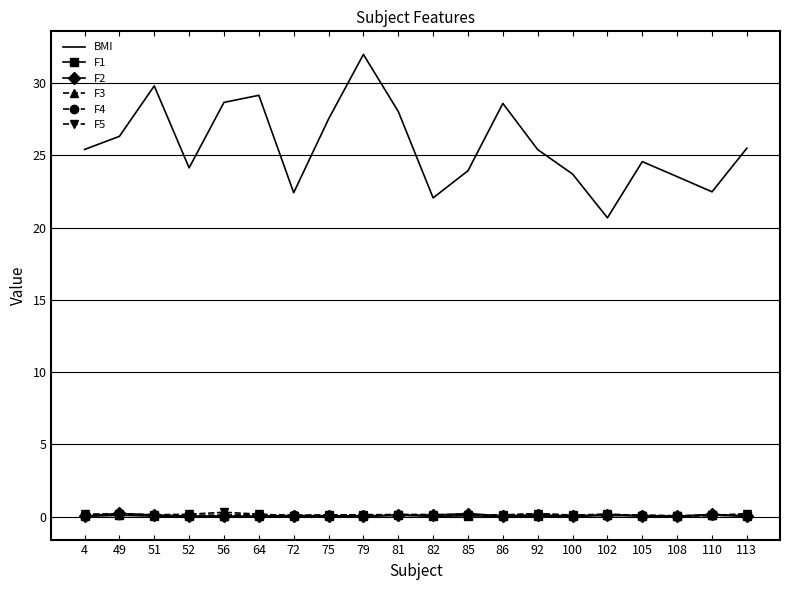

Which series changed the most between 81 and 110?

BMI